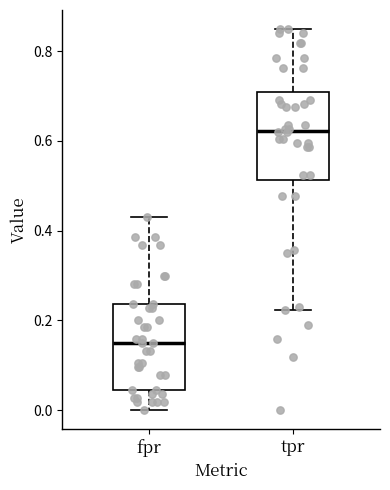

Reading left to right, transcribe this box plot: for each box, give where its median line is, the range the box spans, and where its two whiskers end, as read against the y-axis. The values are not printed on the chart, so give them approximately, as read against the axis.

fpr: median 0.14, box 0.04 to 0.24, whiskers 0.00 to 0.42
tpr: median 0.62, box 0.52 to 0.70, whiskers 0.22 to 0.84